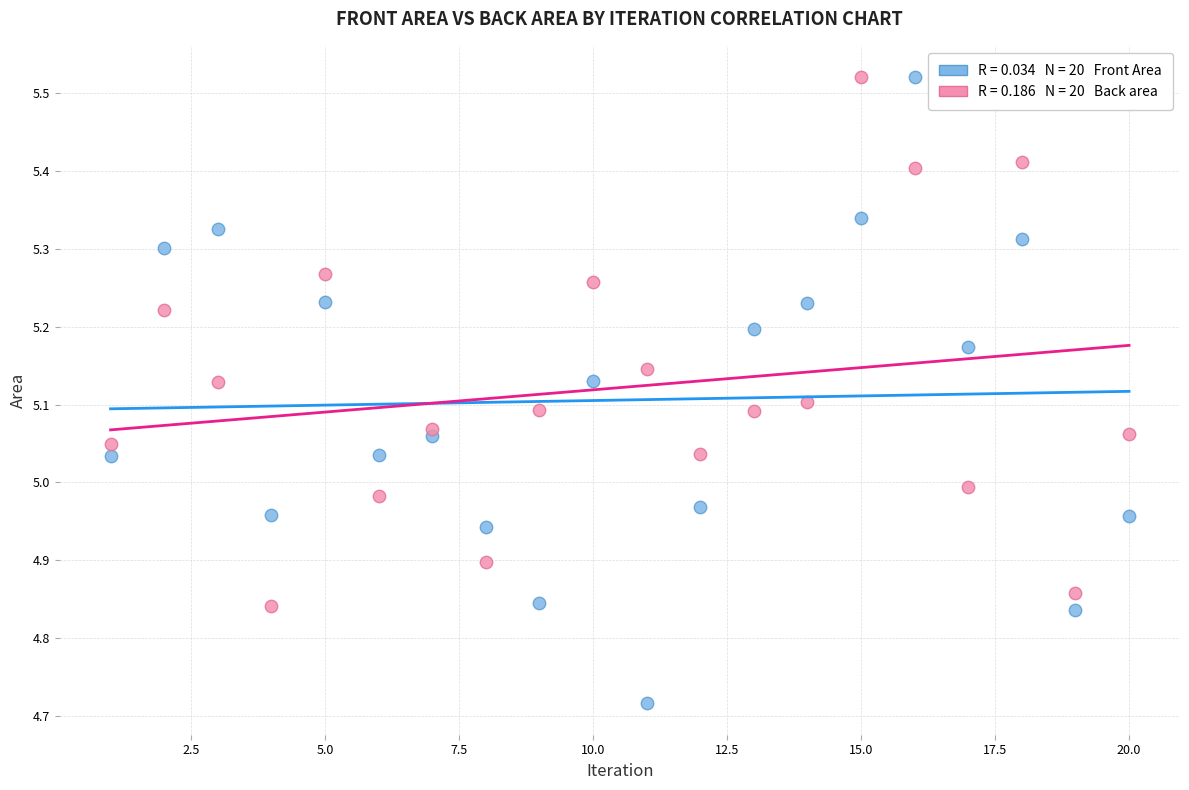

Across all data points, what is the range of Y values (max minus min)?

0.8